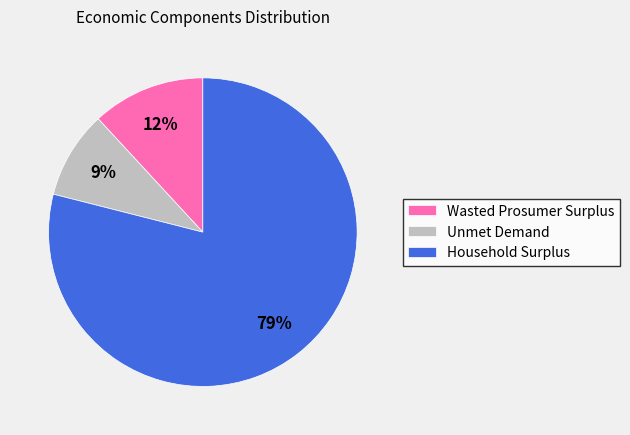

Does Wasted Prosumer Surplus account for over 50% of the chart?

No